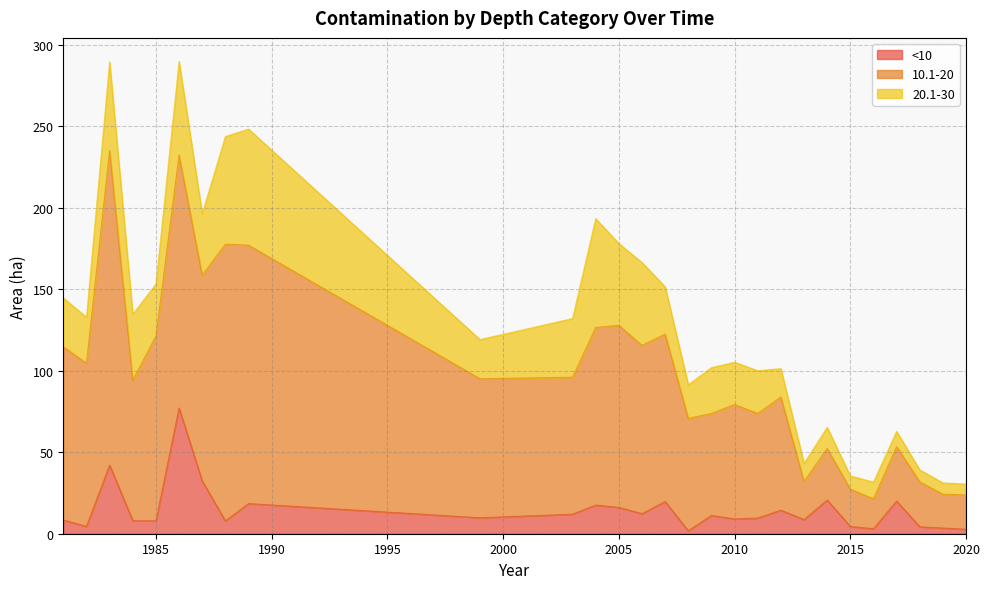

How many values in the <10 series exceed 9?

16